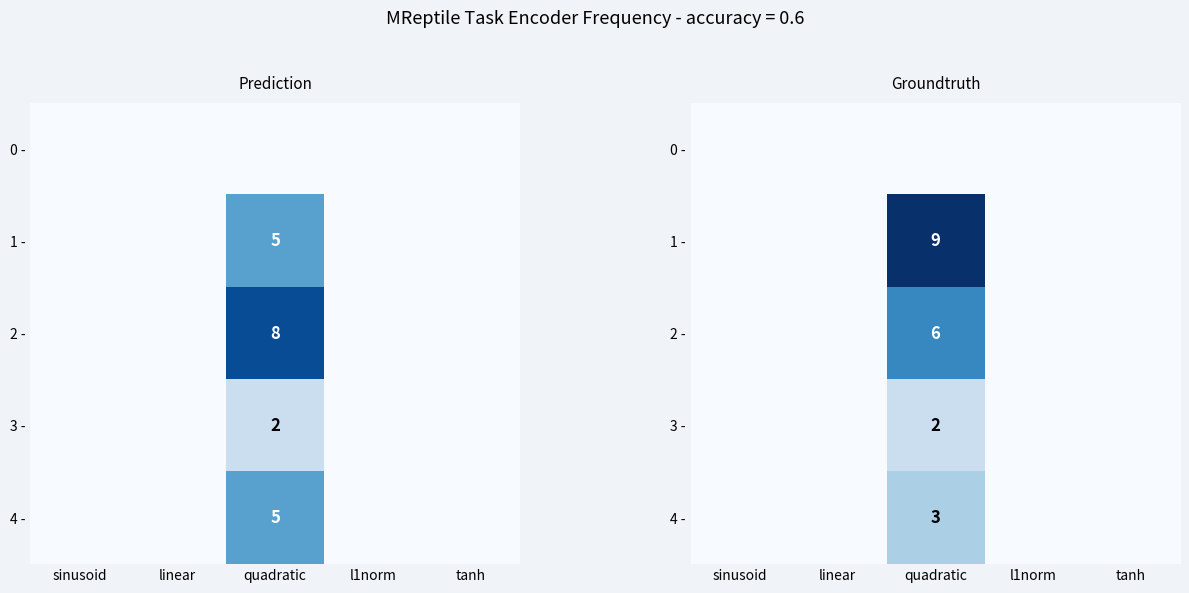

What is the highest value of the 1 - series?

9